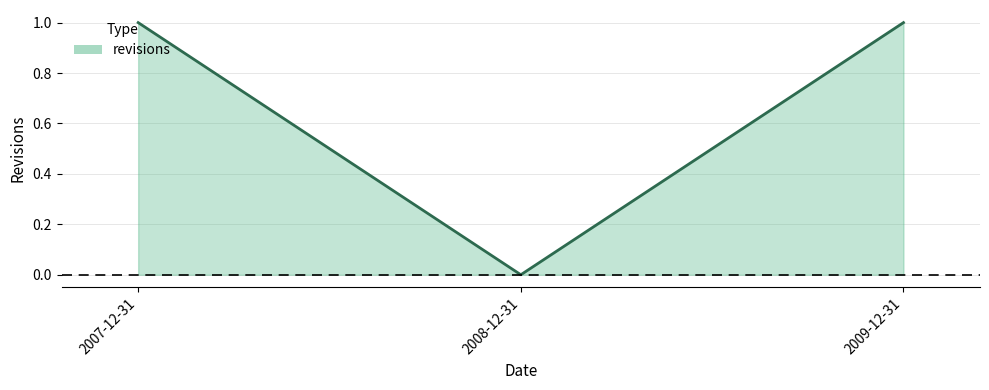

What position from the right is 2009-12-31?

1